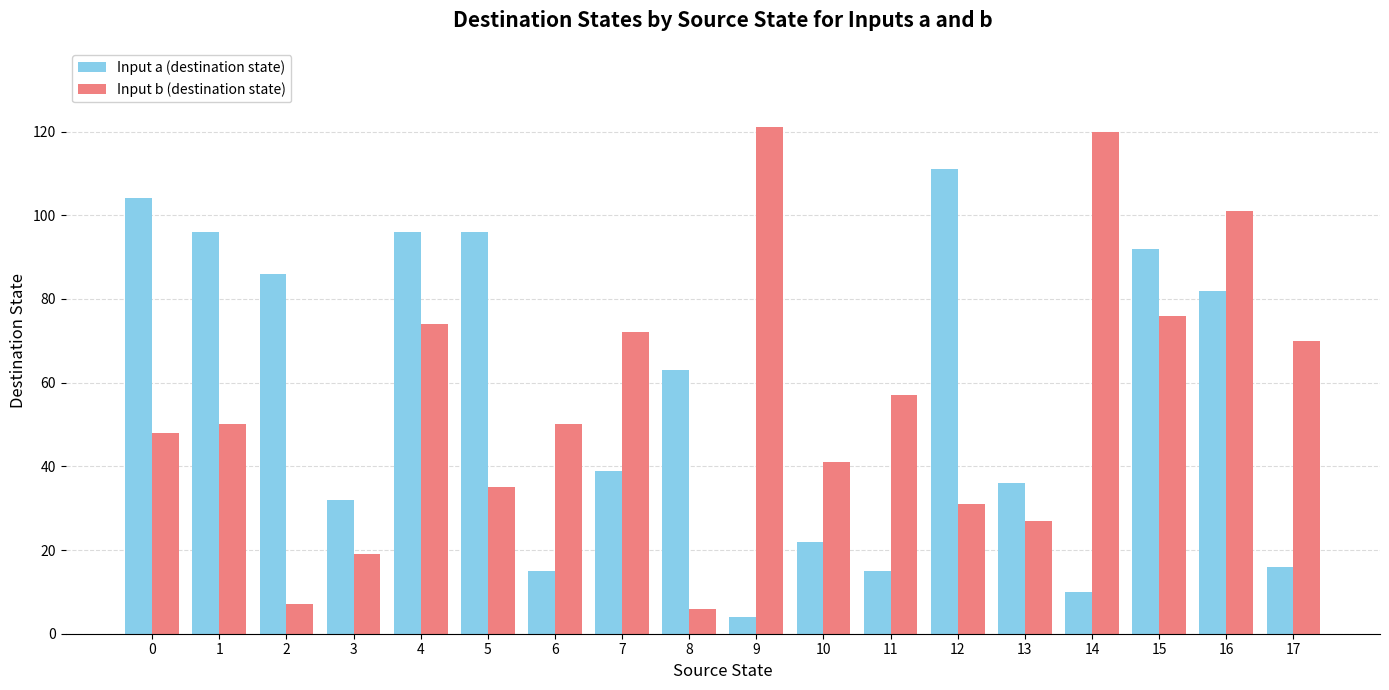

Rank the series at 11 from lowest to highest value.

Input a (destination state), Input b (destination state)